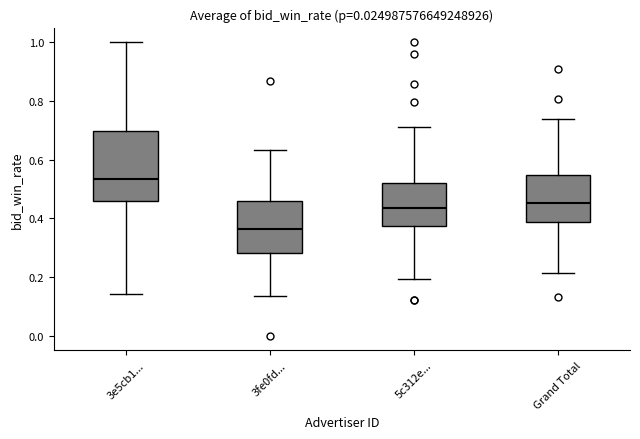

Reading left to right, transcribe this box plot: for each box, give where its median line is, the range the box spans, and where its two whiskers end, as read against the y-axis. The values are not printed on the chart, so give them approximately, as read against the axis.

3e5cb1...: median 0.54, box 0.46 to 0.70, whiskers 0.14 to 1.00
3fe0fd...: median 0.36, box 0.28 to 0.46, whiskers 0.14 to 0.64
5c312e...: median 0.44, box 0.38 to 0.52, whiskers 0.20 to 0.72
Grand Total: median 0.46, box 0.38 to 0.54, whiskers 0.22 to 0.74